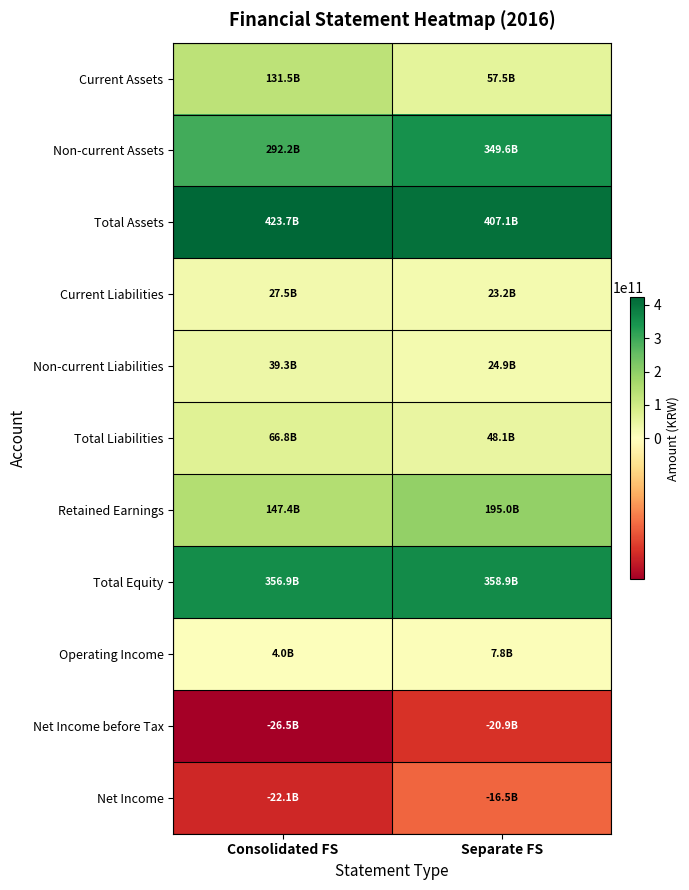

Which label corresponds to the largest value in the chart?

Consolidated FS